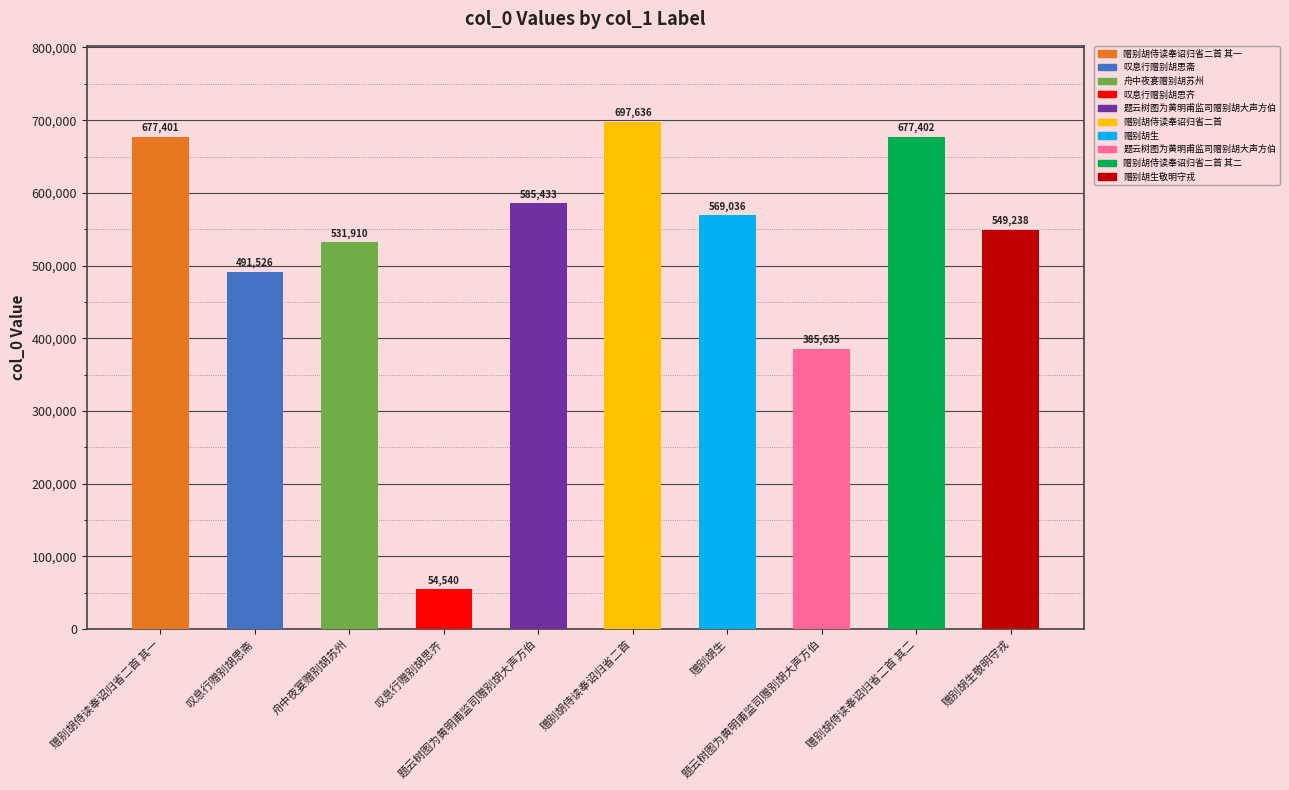

Reading right to left, extract all data points from this chart.

549238	677402	385635	569036	697636	585433	54540	531910	491526	677401